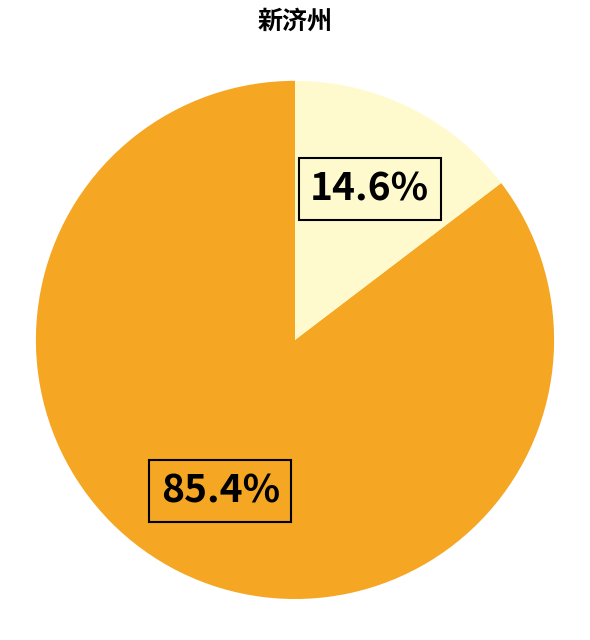

Is there a majority slice in this chart?

Yes